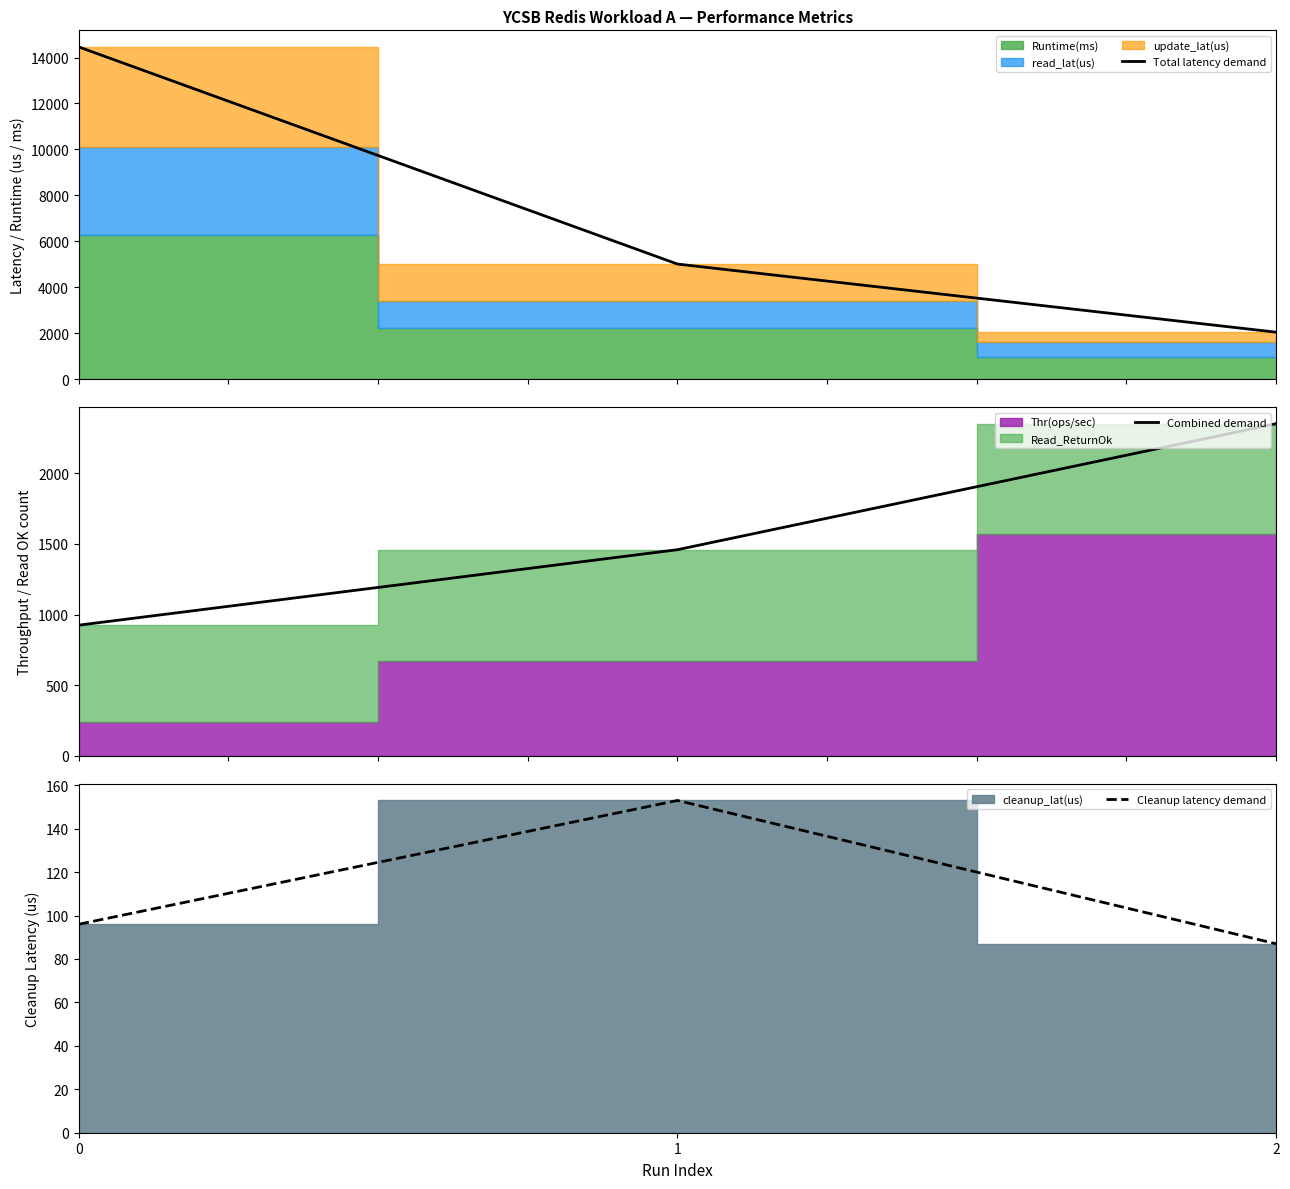

Which series has the largest range (max minus min)?

Total latency demand